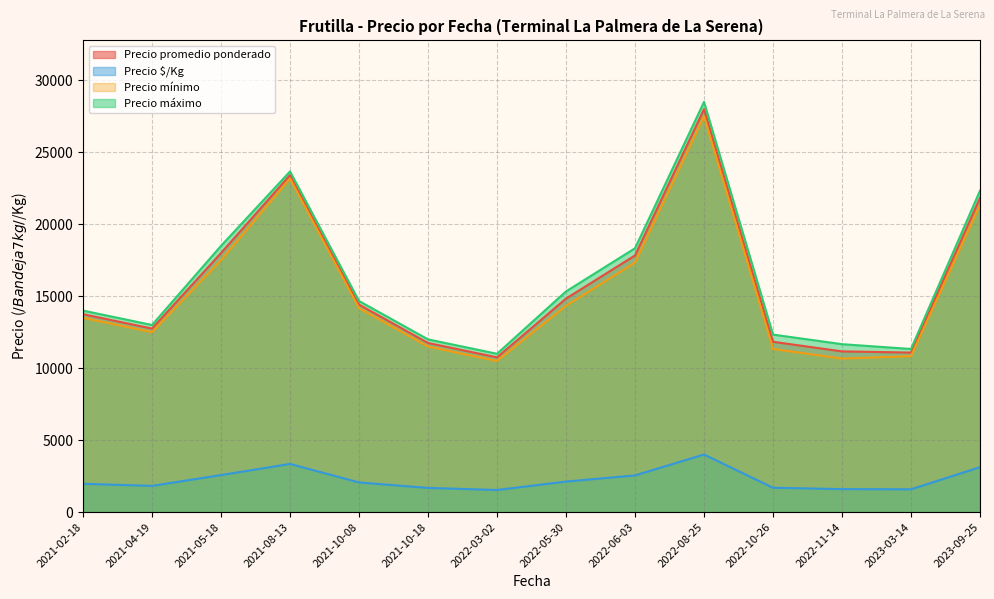

At which label does Precio máximo reach its minimum?

2022-03-02